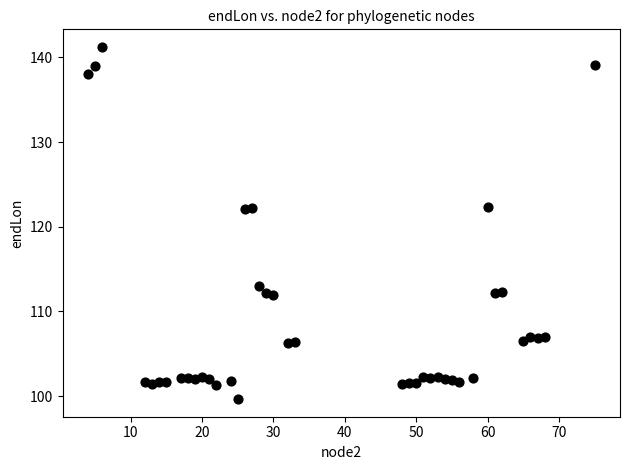

What is the range of X values (max minus min)?

71.0